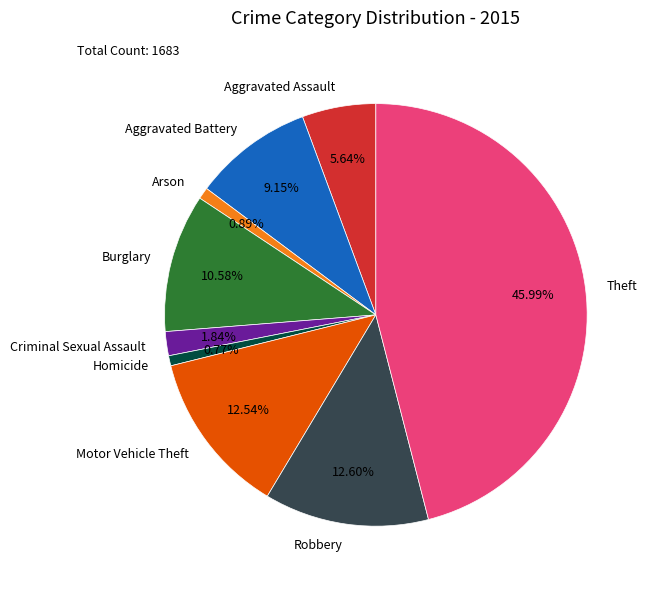

The Homicide slice represents 1% of the pie. True or false?

True